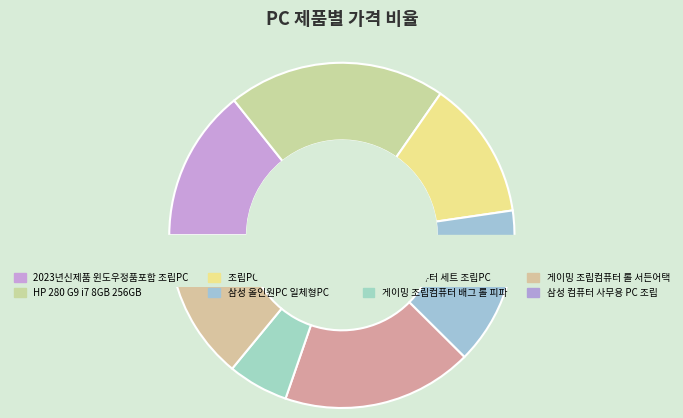

To the nearest percent, what portion does 게이밍 컴퓨터 세트 조립PC represent?

18%